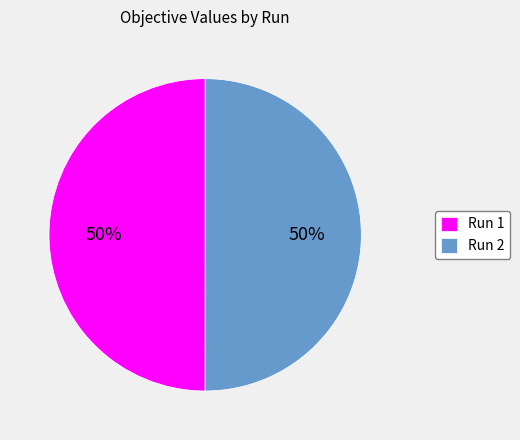

Count the number of slices in the pie.

2